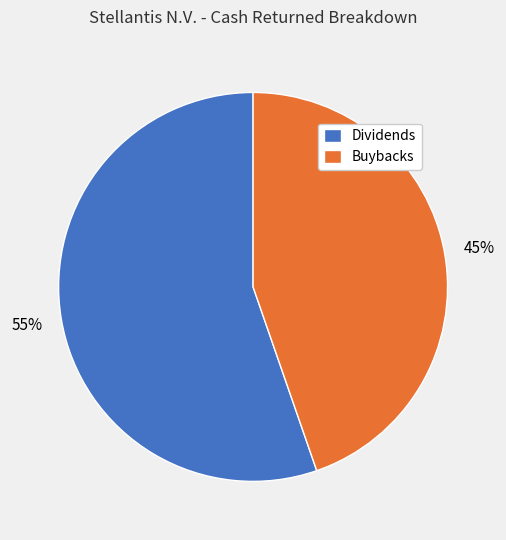

To the nearest percent, what is the average slice percentage?

50%